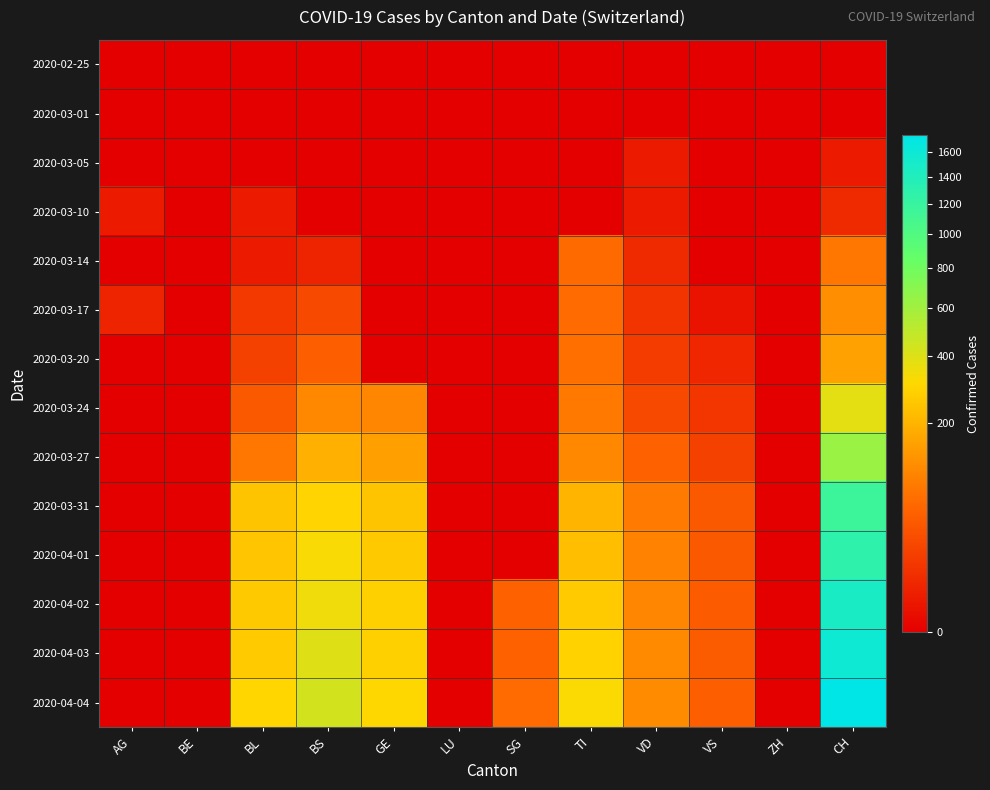

How many series are shown in this chart?

14